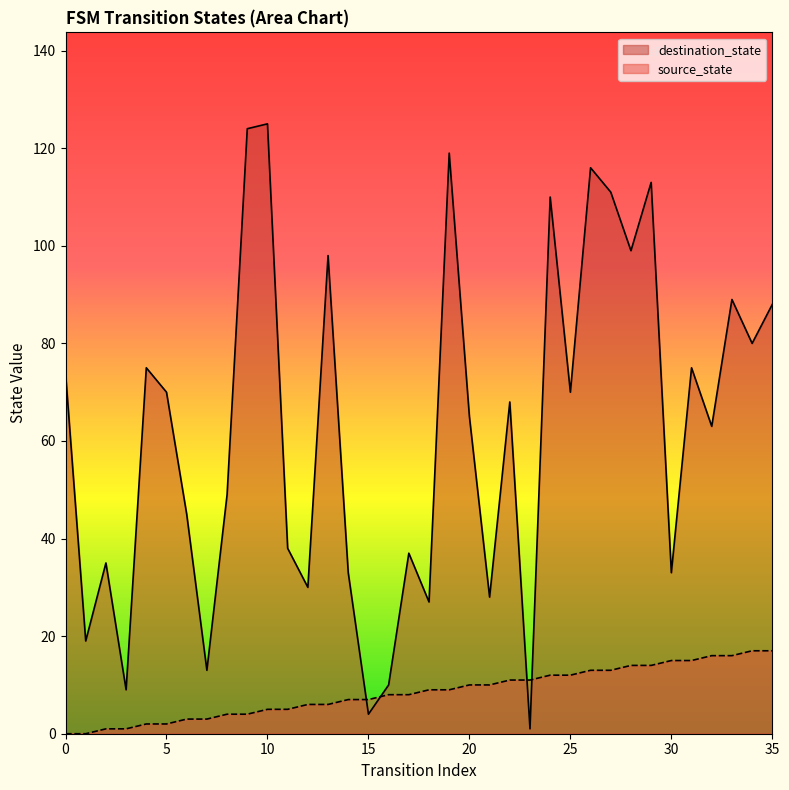

Which series has the widest spread of values?

destination_state